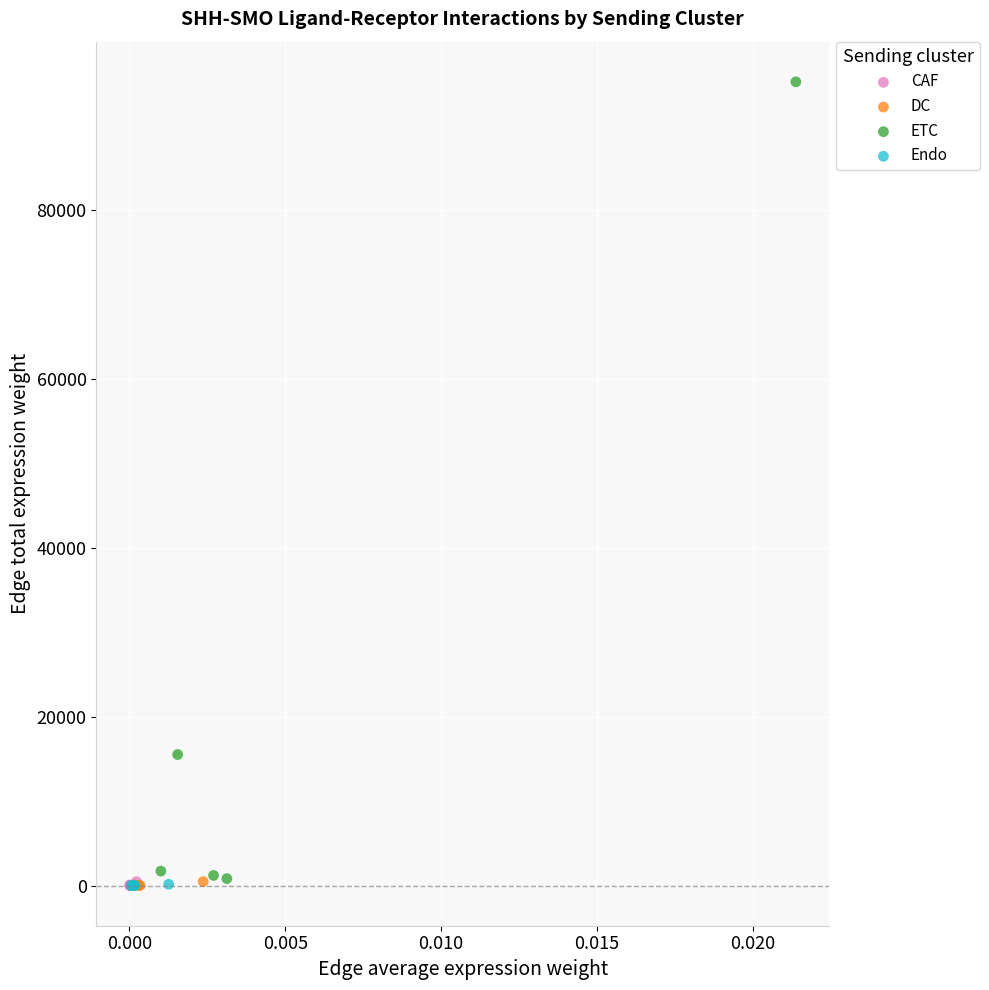

Which series reaches the maximum Y coordinate?

ETC